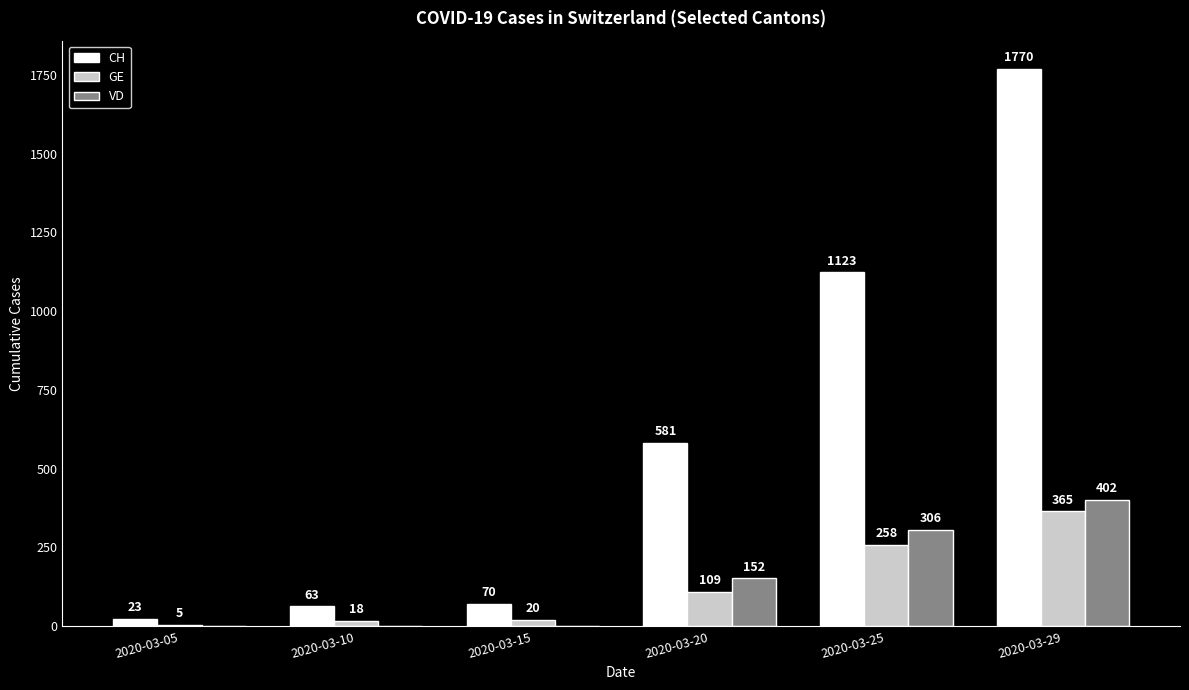

At which category is the sum across all series the highest?

2020-03-29